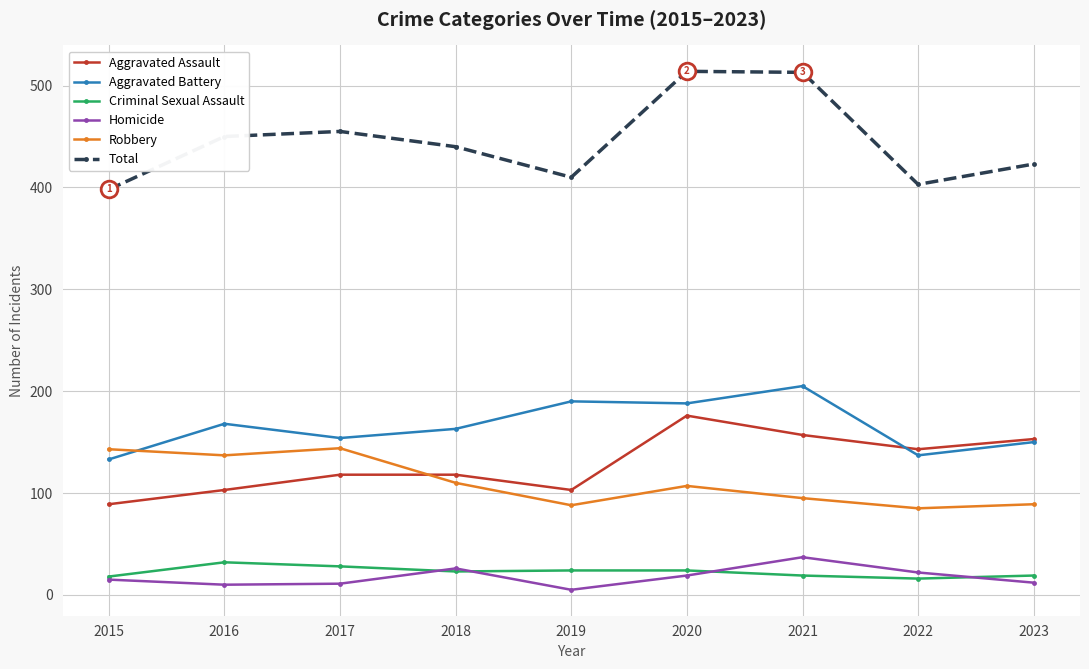

True or false: Aggravated Assault and Homicide cross at least once.

False